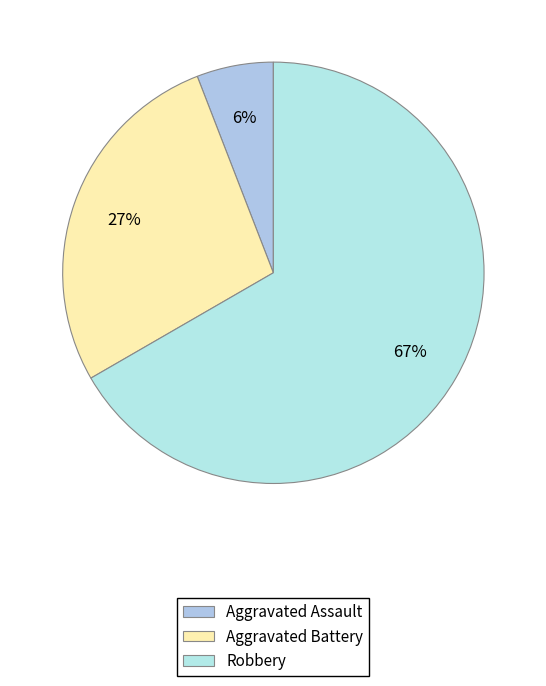

How many slices are in this pie chart?

3